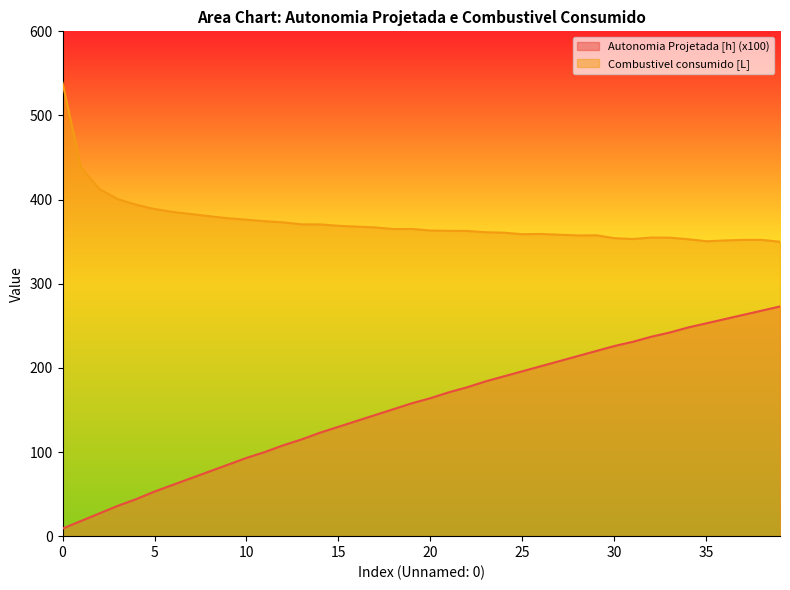

Rank the series by their average value, from highest to lowest.

Combustivel consumido [L], Autonomia Projetada [h] (x100)